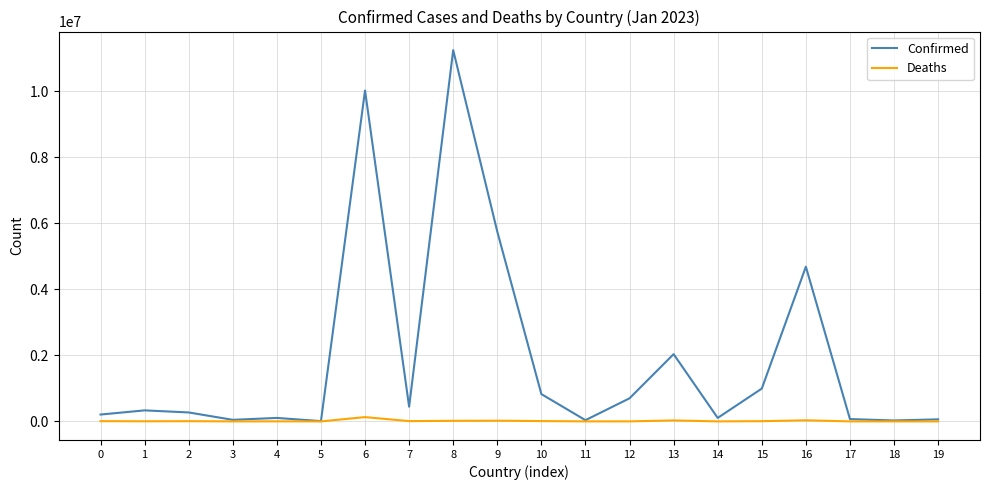

List the series in order of their overall mean, highest first.

Confirmed, Deaths